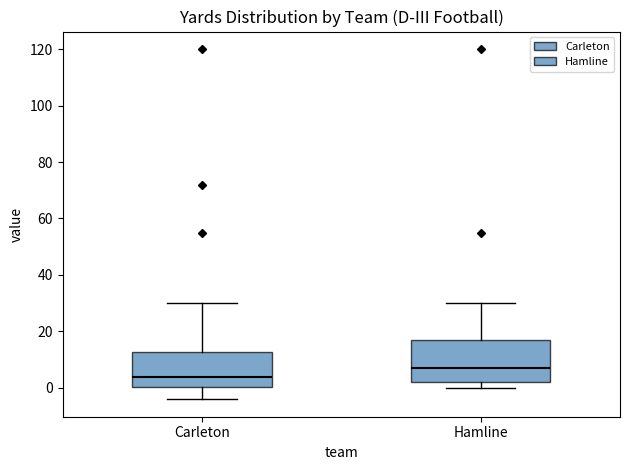

Comparing the boxes themselves (not the whiskers), which one is the tallest?

Hamline